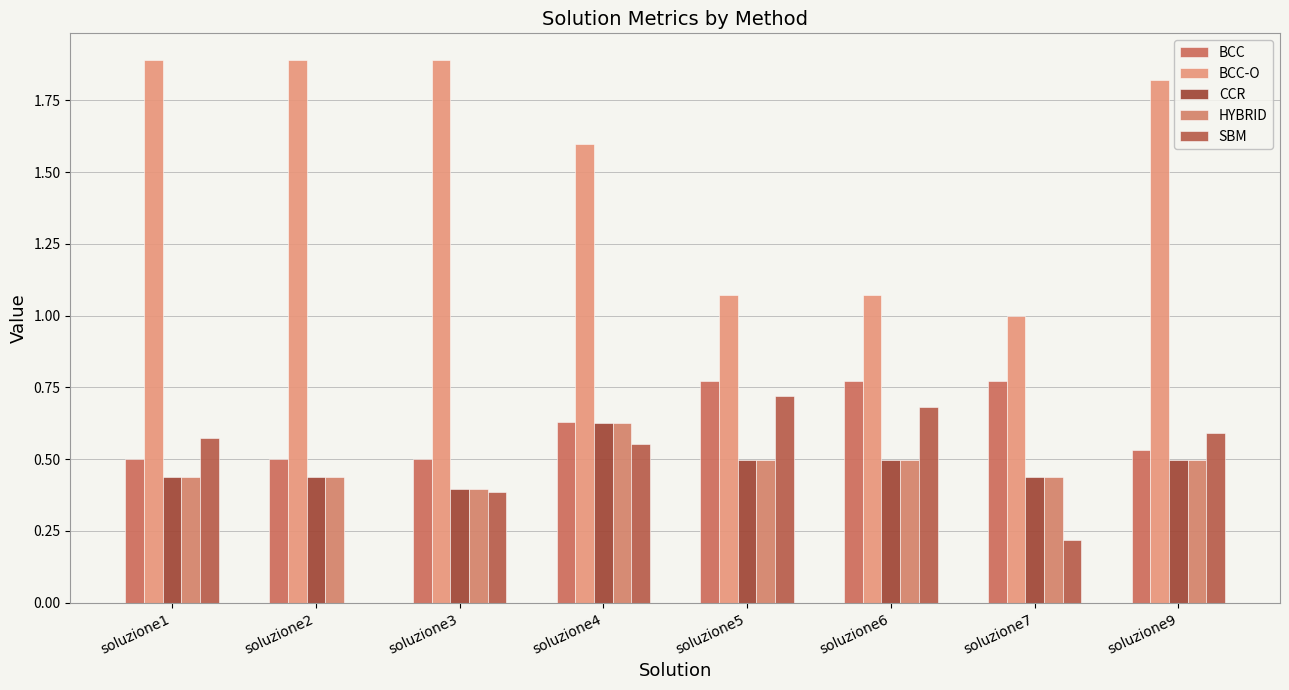

Which label corresponds to the smallest value in the chart?

soluzione2